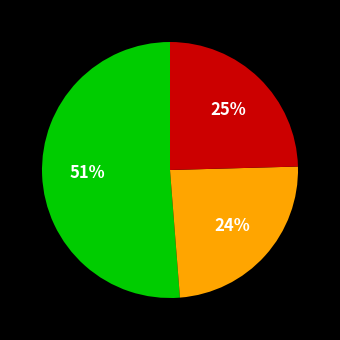

Does any single category account for the majority?

Yes